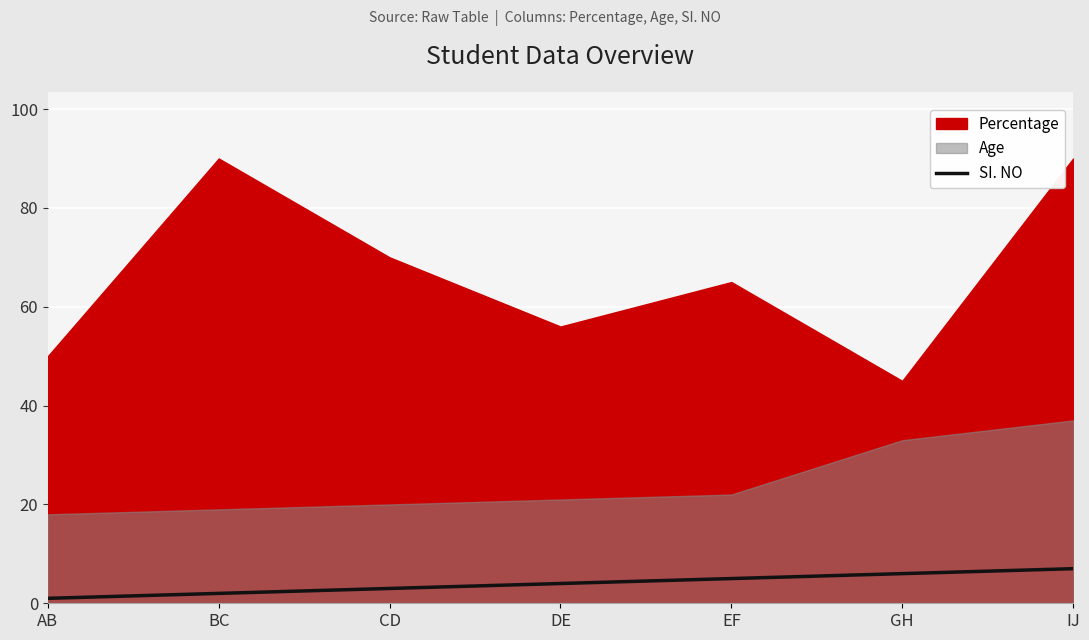

True or false: there are more than 0 points higher than both neighbors.

False